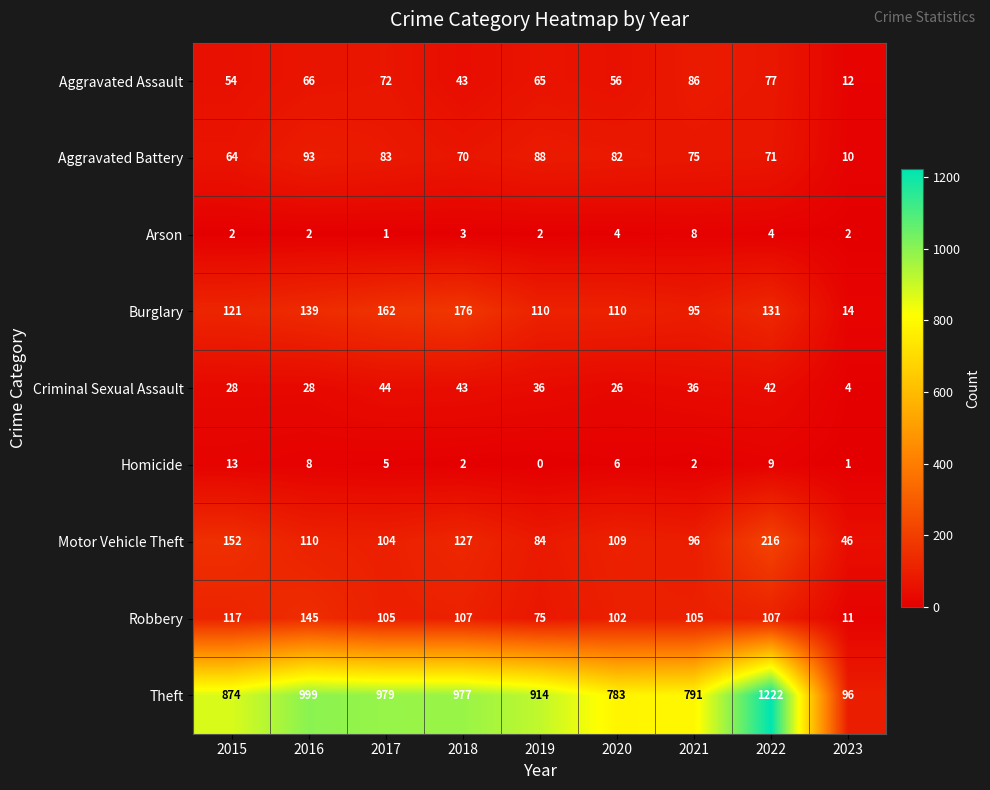

At which label does Robbery reach its minimum?

2023